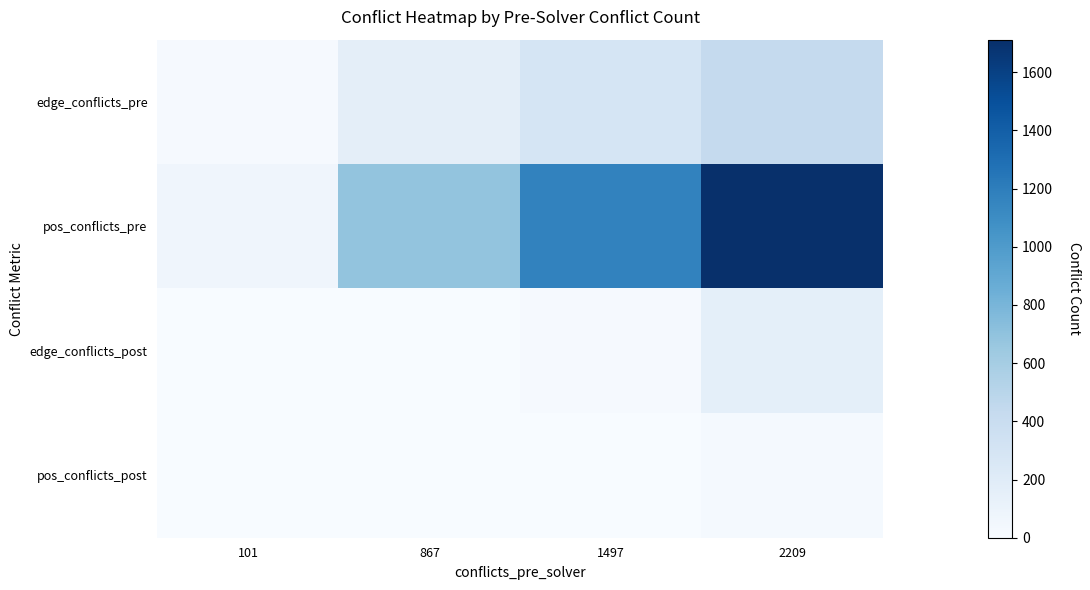

List the series in order of their peak value, highest first.

pos_conflicts_pre, edge_conflicts_pre, edge_conflicts_post, pos_conflicts_post